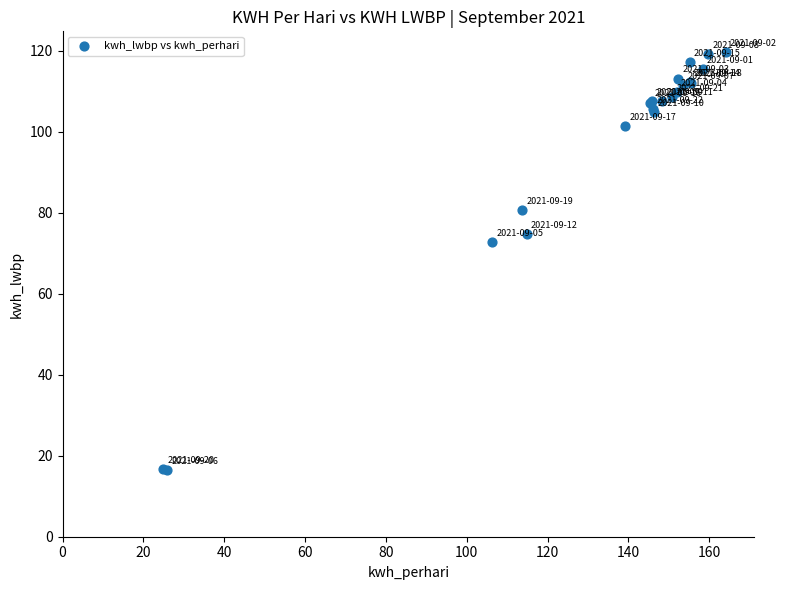

What Y value in the scatter plot is closest to 68?

72.9